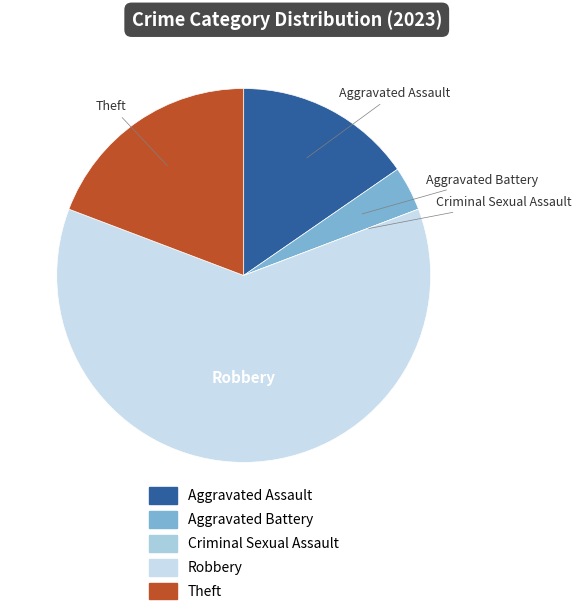

True or false: Robbery accounts for 62% of the total.

True